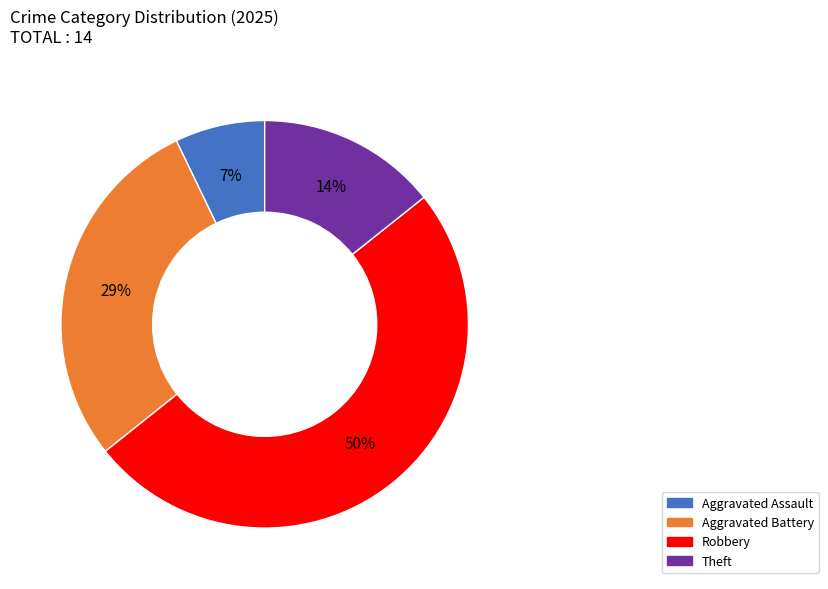

To the nearest percent, what is the average slice percentage?

25%